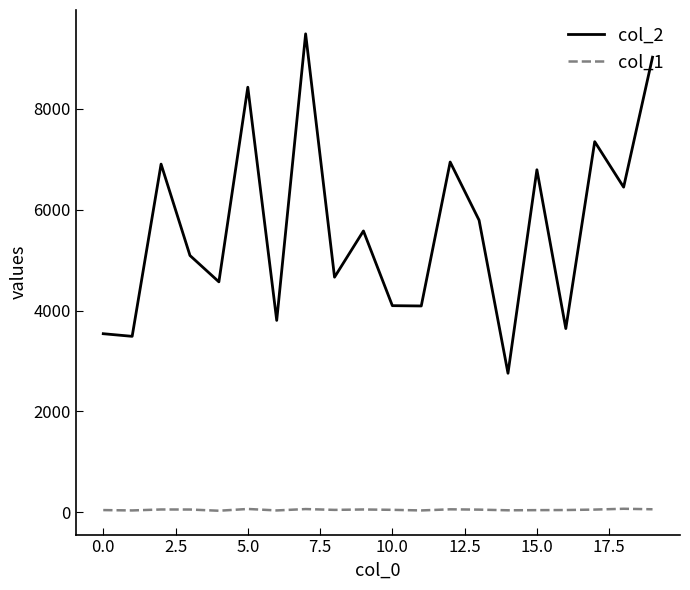

Which series has the widest spread of values?

col_2